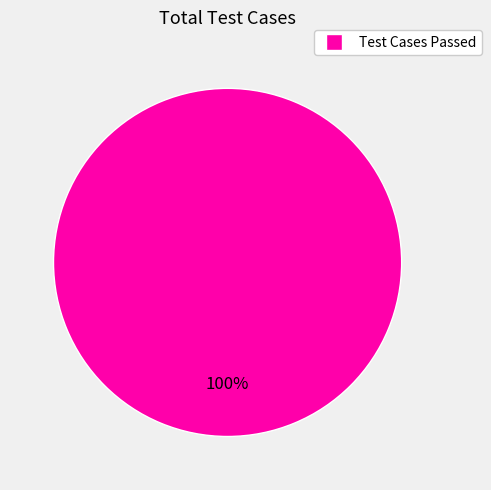

How many segments does this pie chart have?

1